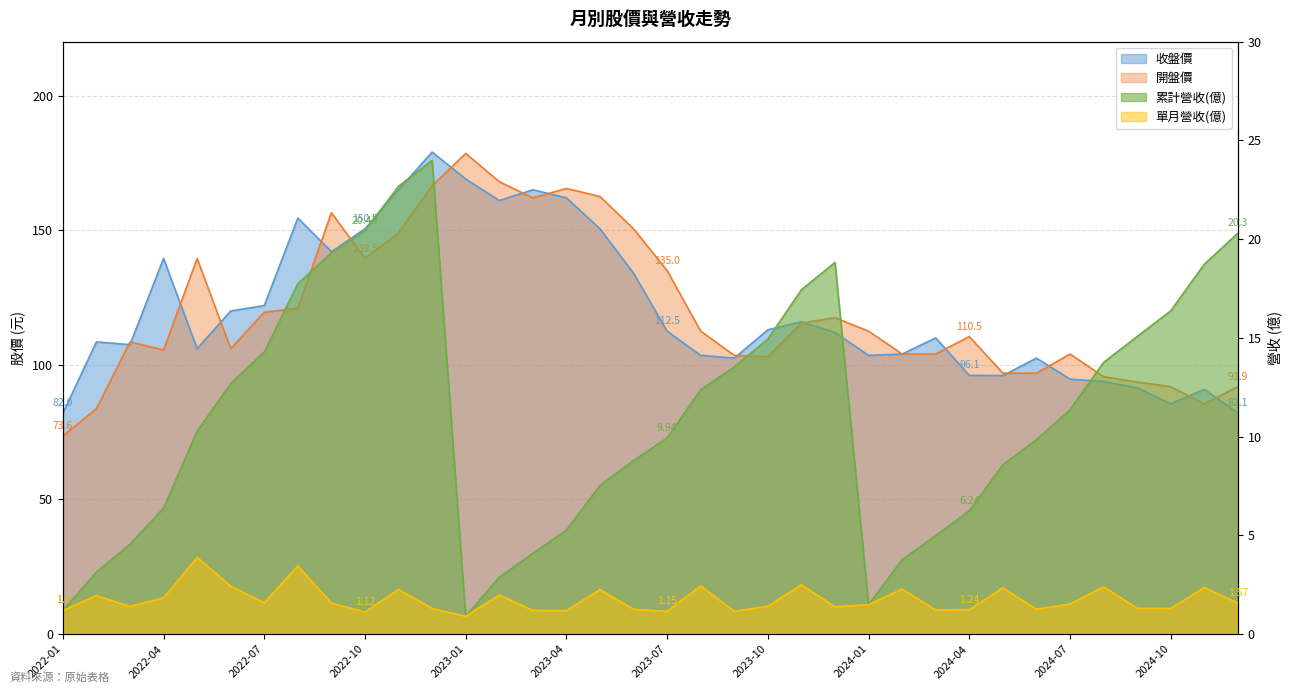

The value of 單月營收(億) at 2024-02 is 0.5. True or false?

False